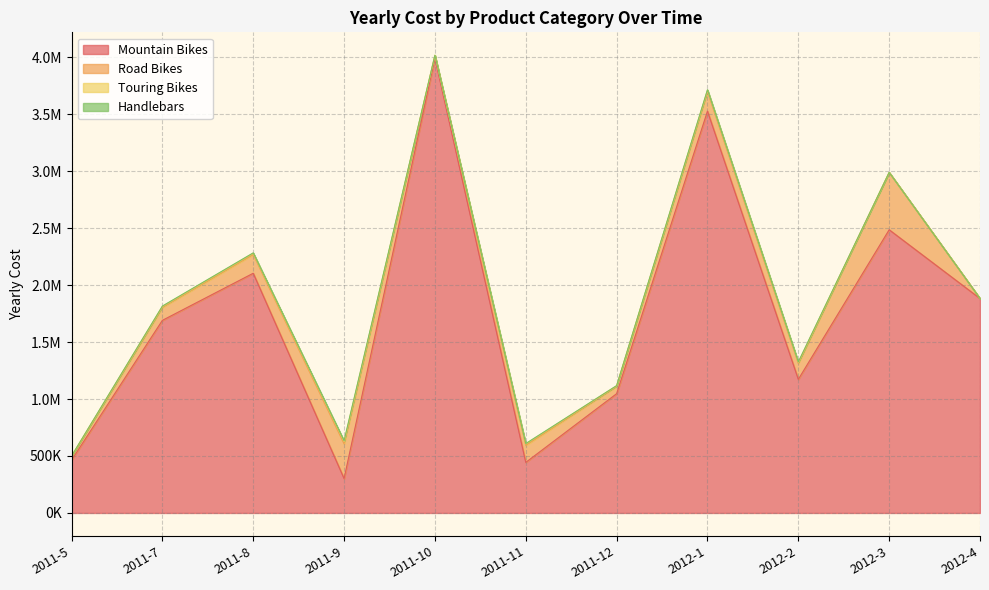

At which label does Touring Bikes first exceed 8872?

2011-7